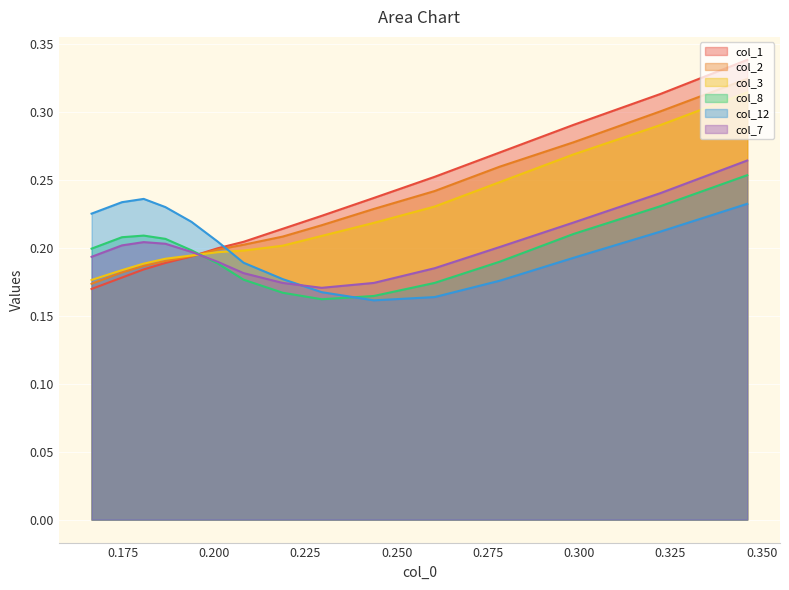

How many lines are shown in the chart?

6